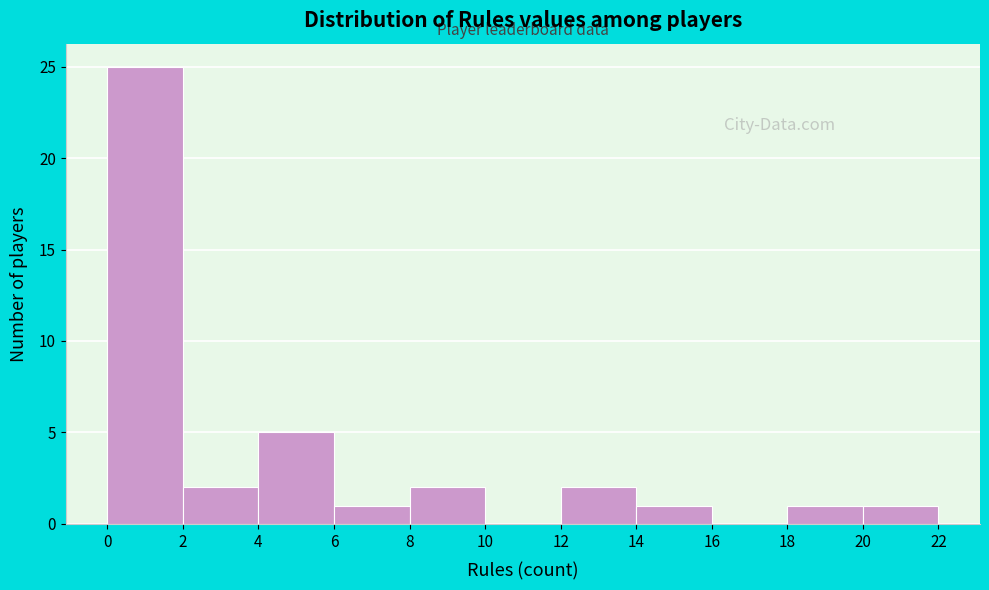

Over which range of the x-axis is the bar tallest?

0 to 2